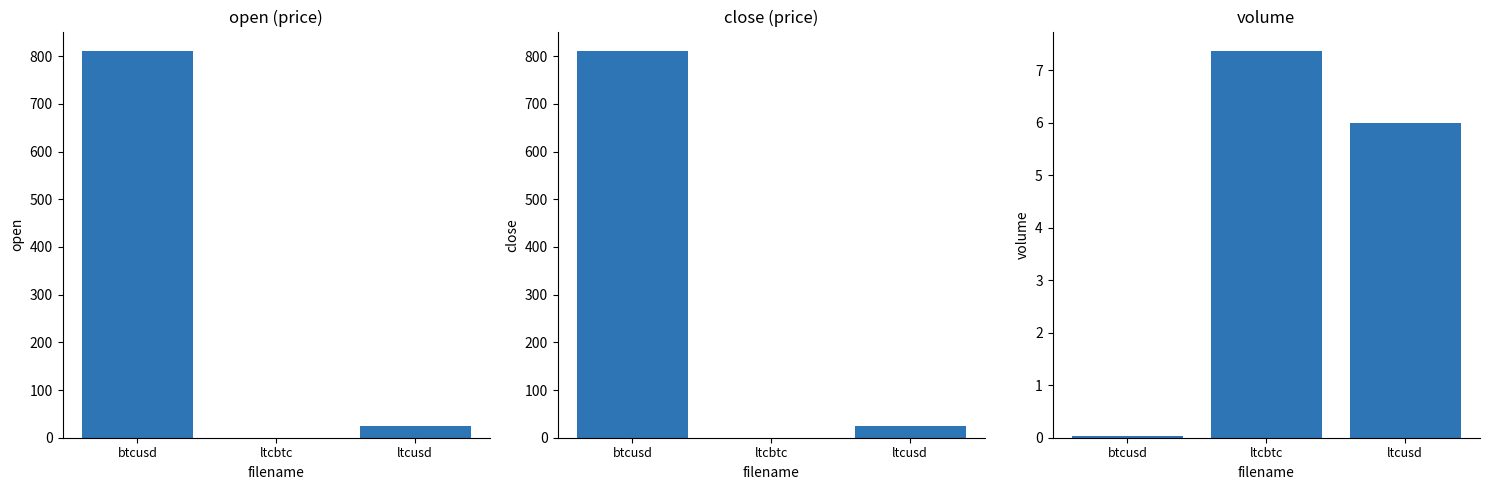

What is the spread (max minus min) of values at ltcusd?

17.8